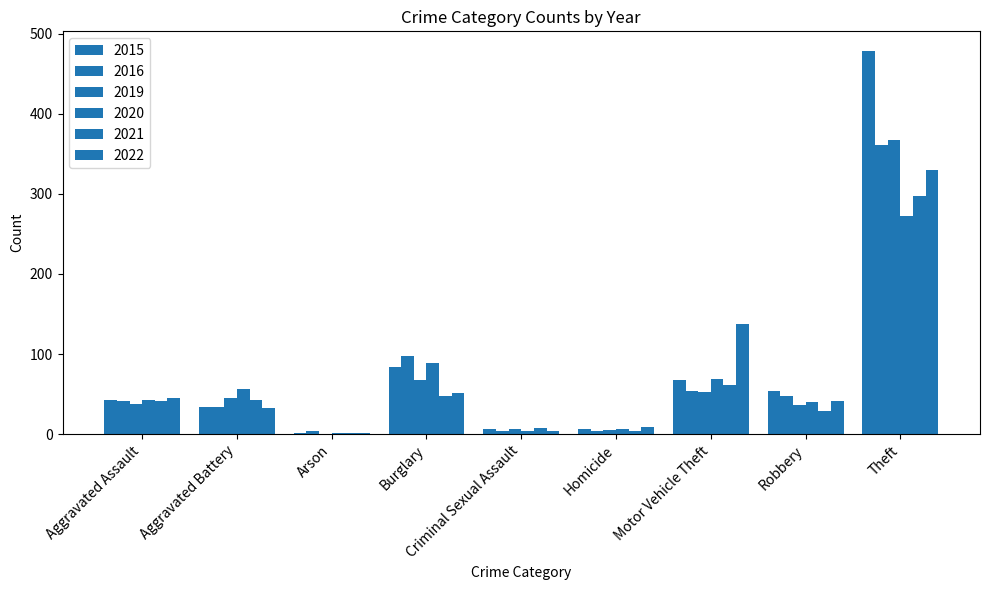

What is the approximate value of 2015 at Robbery?

54